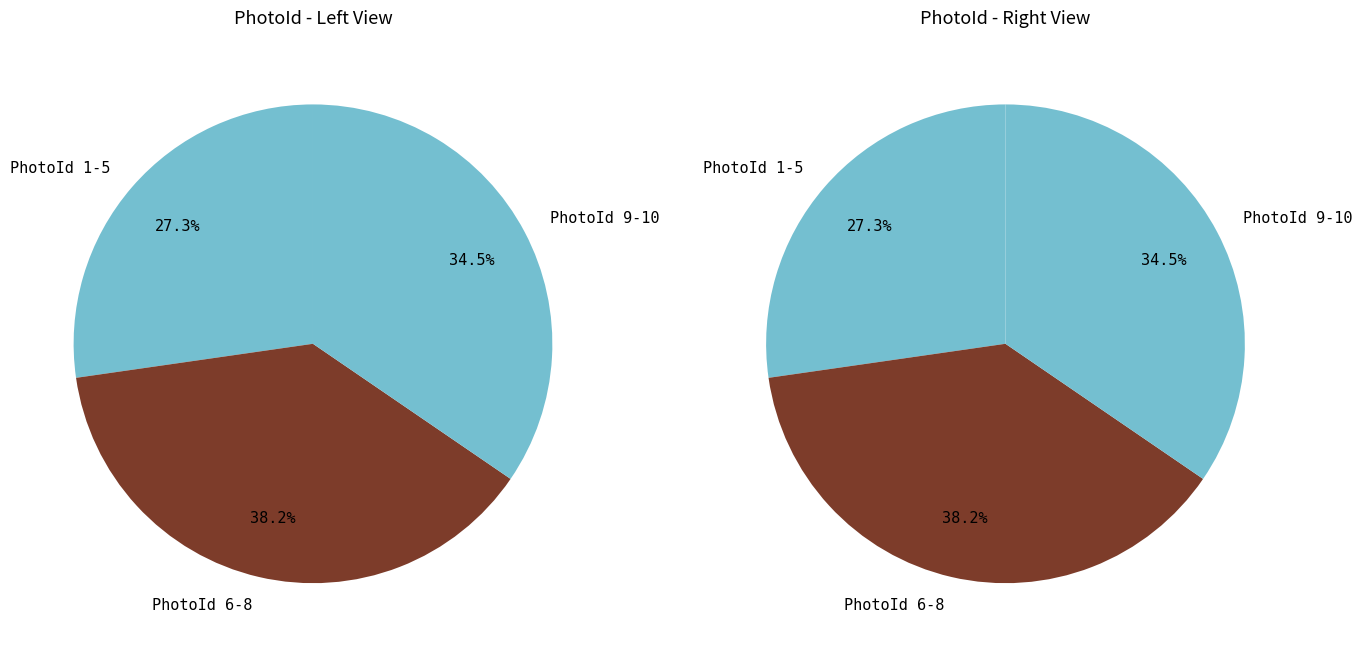

Is there a majority slice in this chart?

No